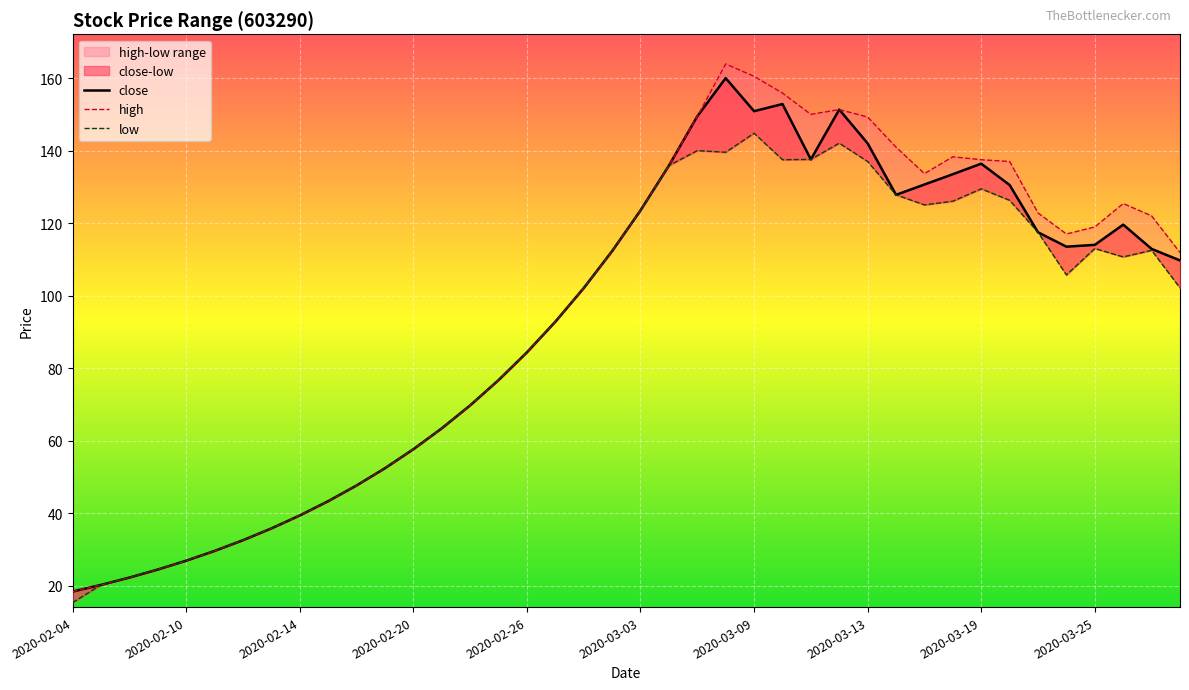

At which category does low reach its first local peak?

22